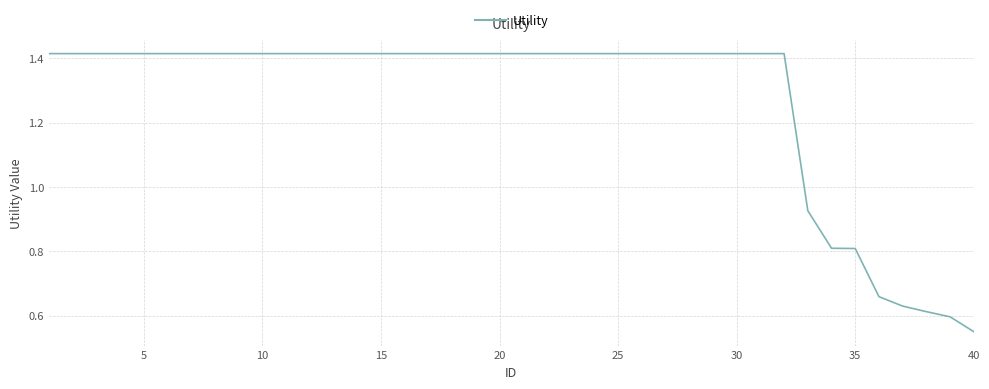

Does the chart have visible grid lines?

Yes